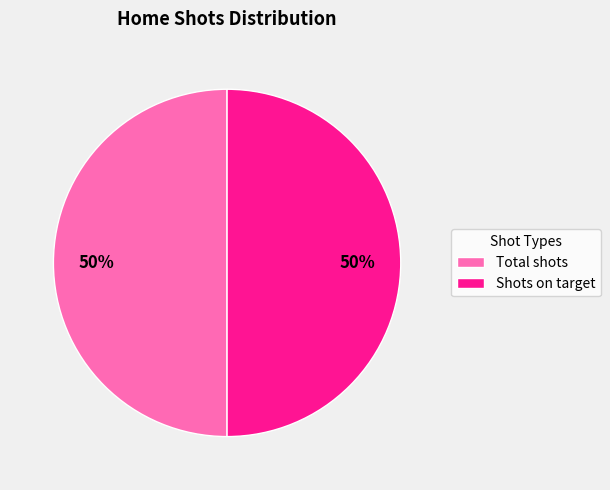

How many segments does this pie chart have?

2